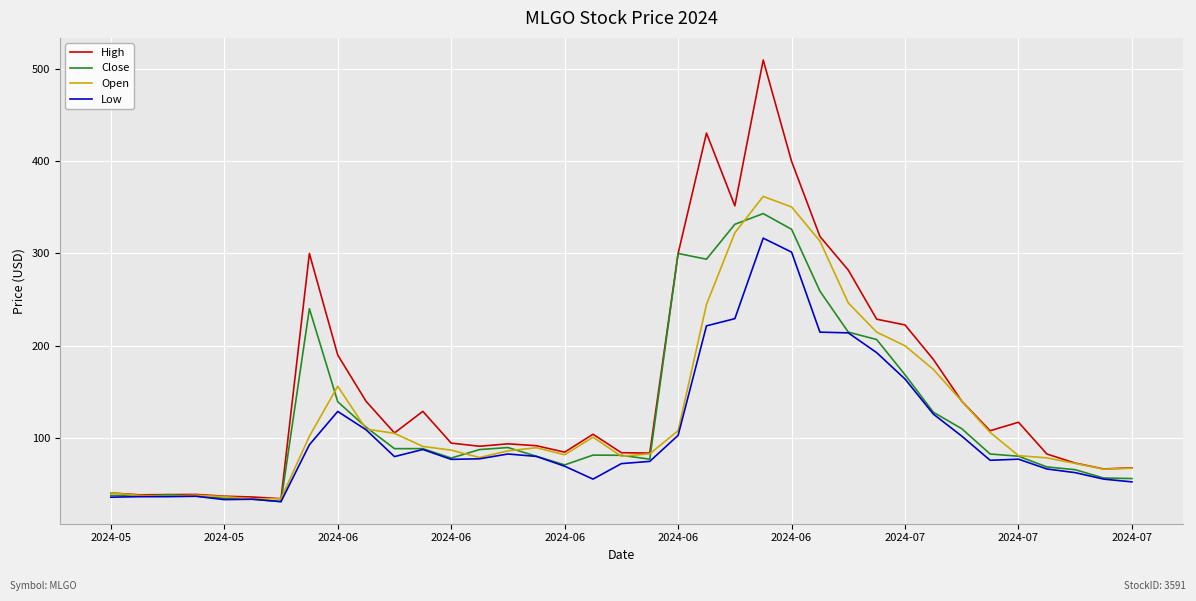

Which series has the widest spread of values?

High